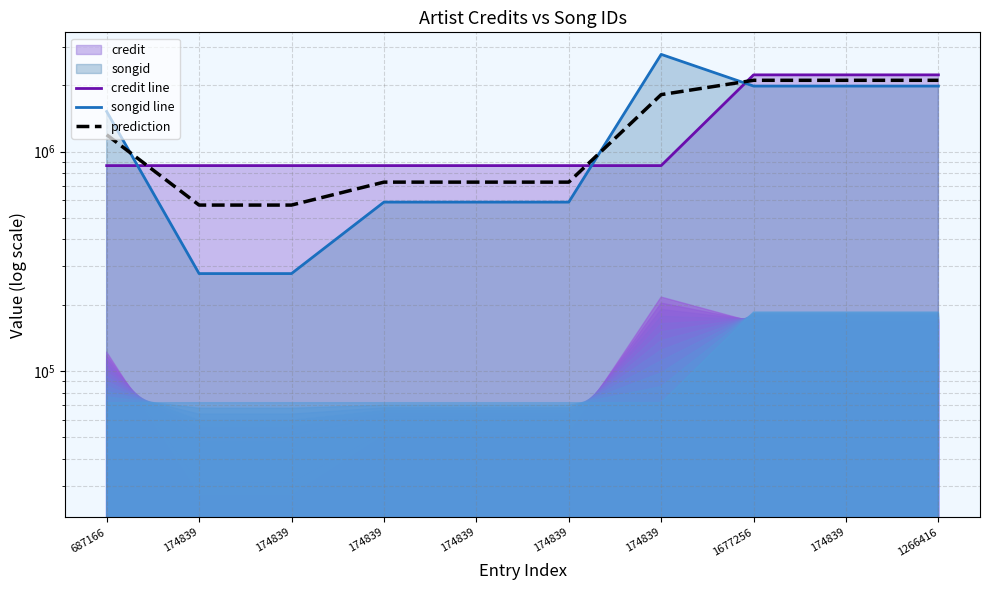

At which category is the sum across all series the highest?

1677256